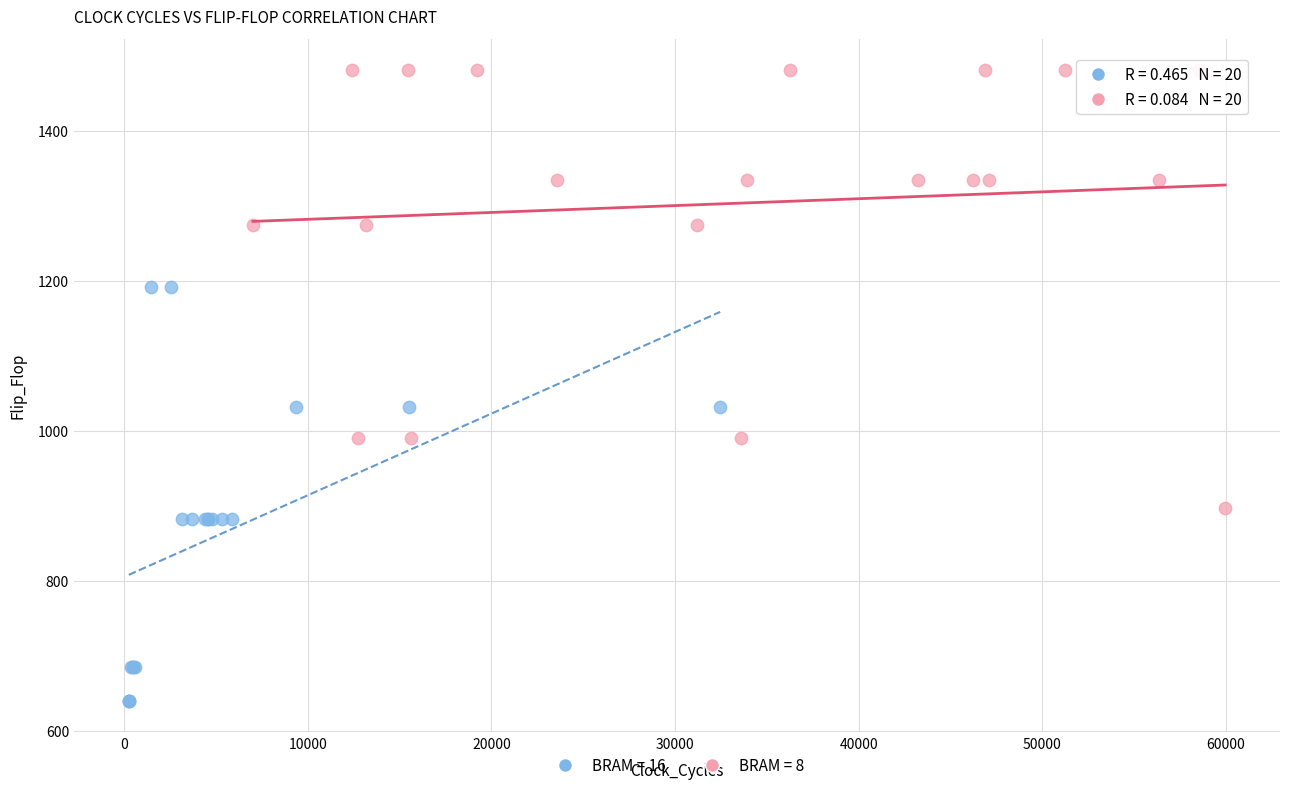

What are all the series names shown in the legend?

BRAM = 16, BRAM = 8